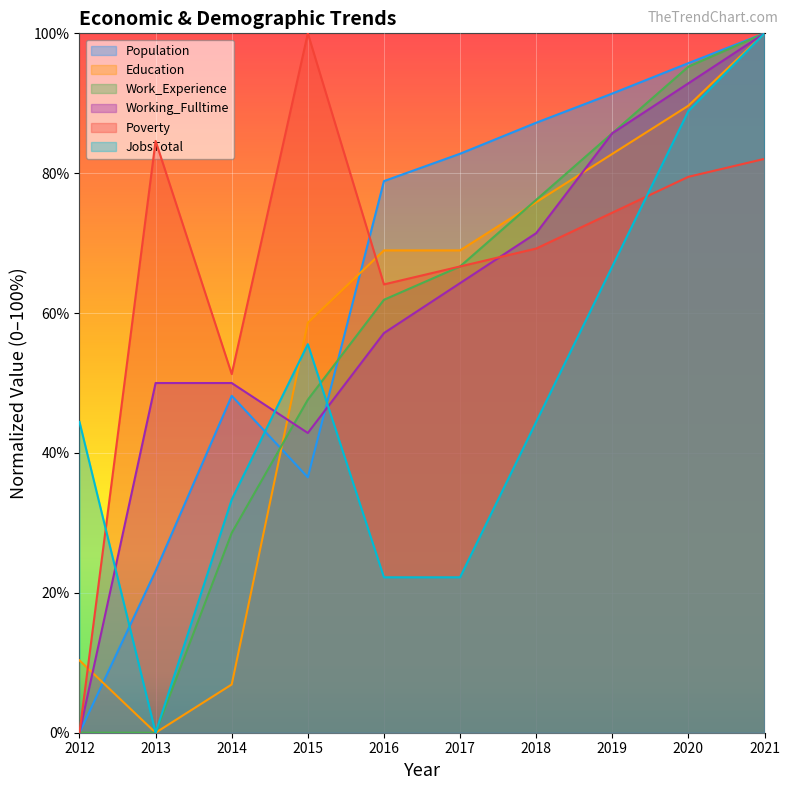

List the series in order of their peak value, lowest first.

Population, Education, Work_Experience, Working_Fulltime, Poverty, JobsTotal